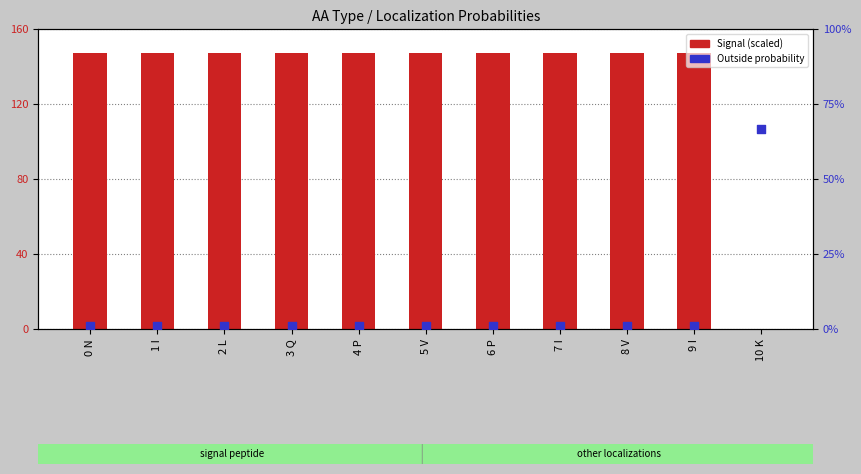

What is the total value across all series at 6 P?

147.3